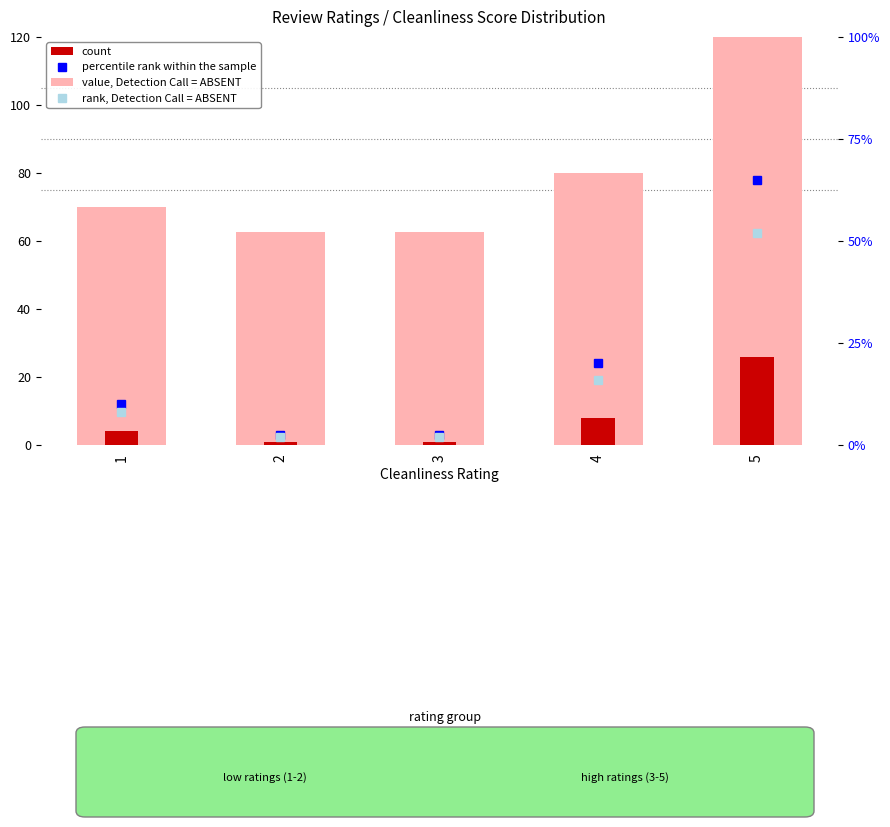

Reading right to left, transcribe all the data shown in this chart.

value, Detection Call = ABSENT: 5=125.0	4=80.0	3=62.5	2=62.5	1=70.0
count: 5=26.0	4=8.0	3=1.0	2=1.0	1=4.0
percentile rank within the sample: 5=65.0	4=20.0	3=2.5	2=2.5	1=10.0
rank, Detection Call = ABSENT: 5=52.0	4=16.0	3=2.0	2=2.0	1=8.0